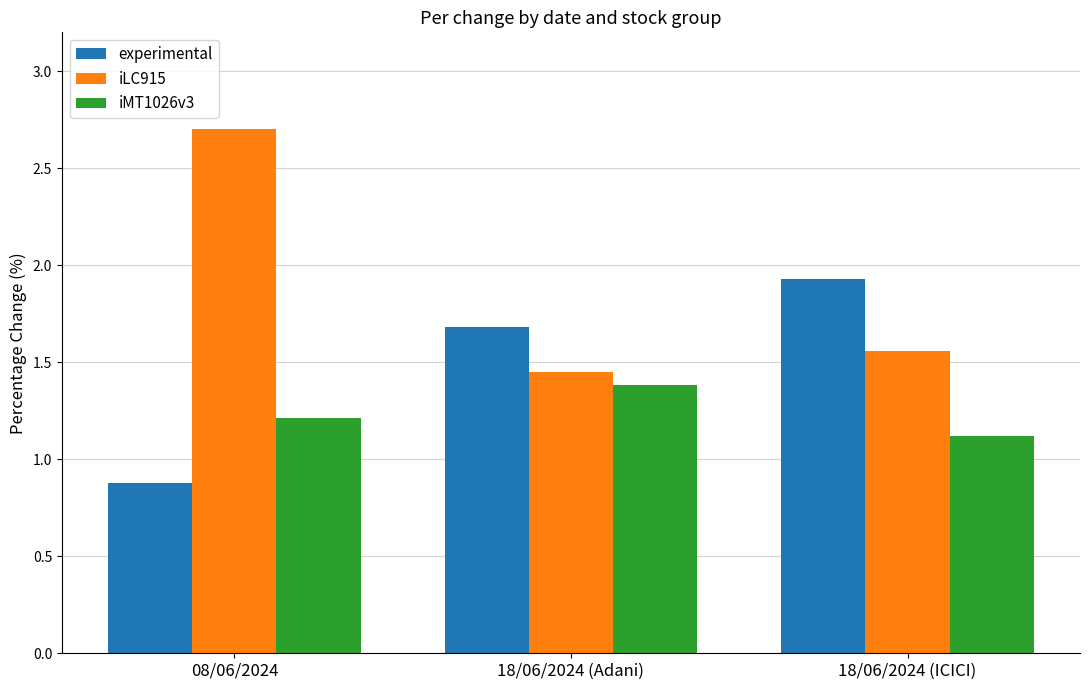

List the series in order of their peak value, highest first.

iLC915, experimental, iMT1026v3